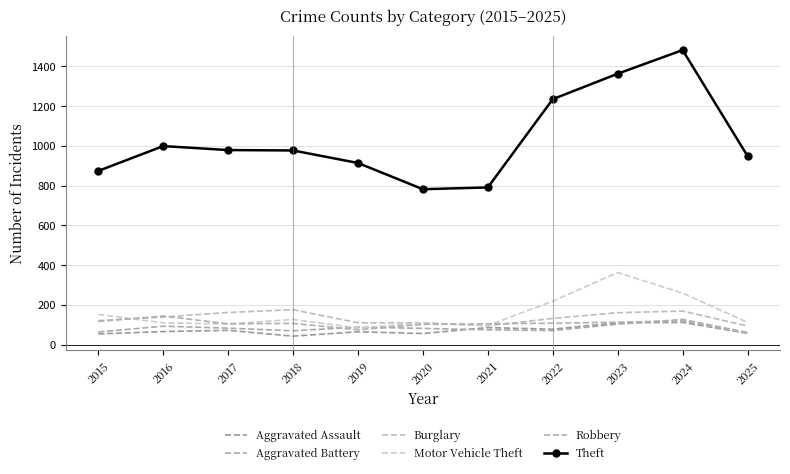

True or false: Motor Vehicle Theft and Theft intersect in this chart.

False